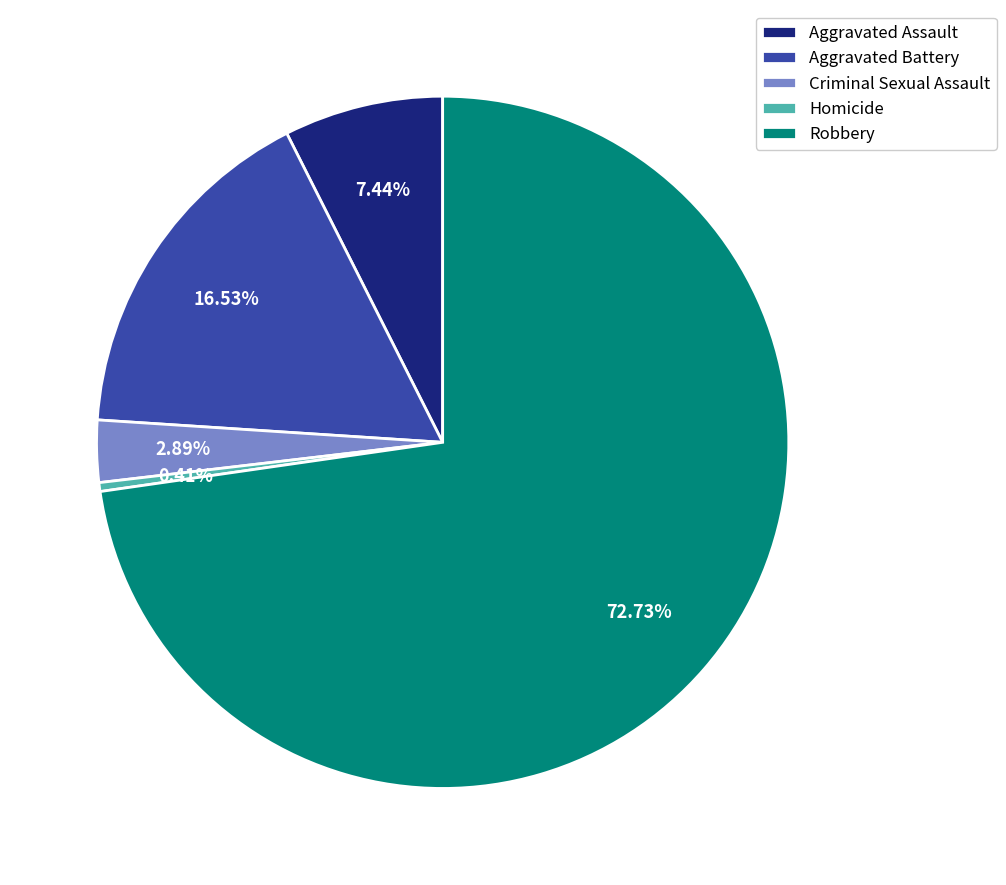

The Robbery slice represents 66% of the pie. True or false?

False